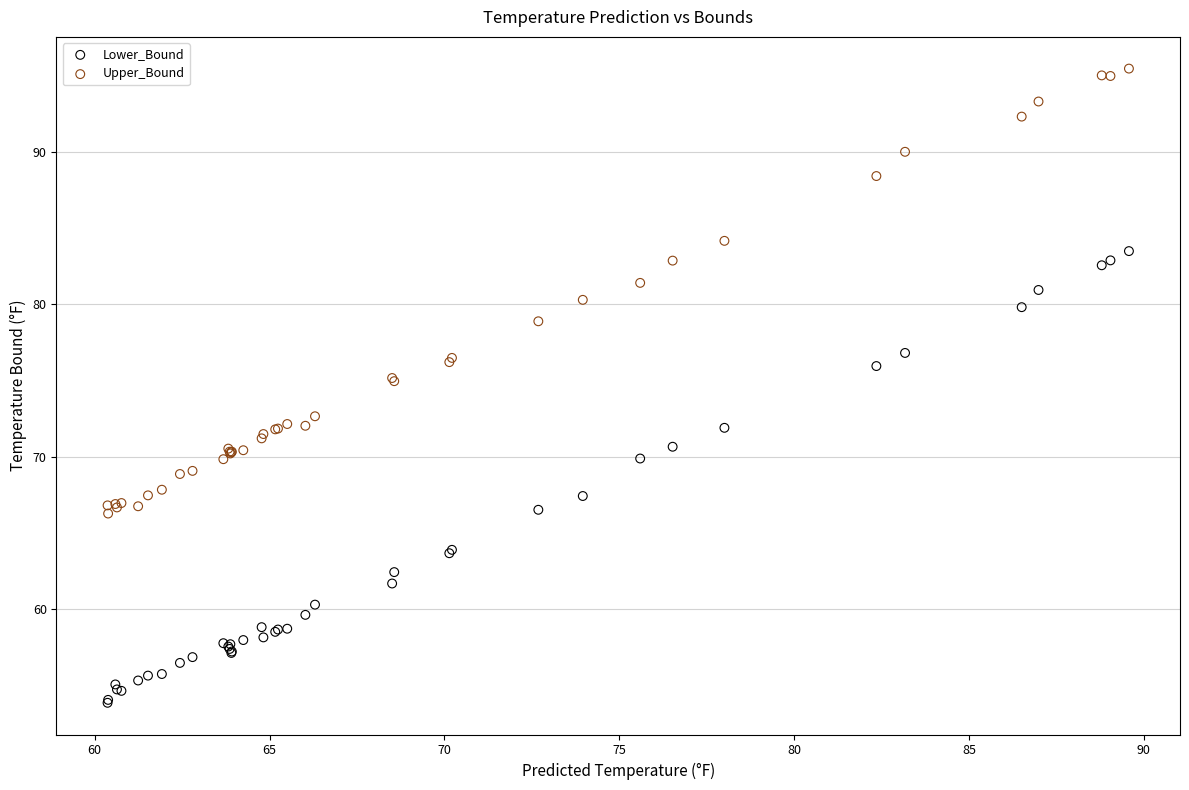

Which series contains the highest Y value?

Upper_Bound